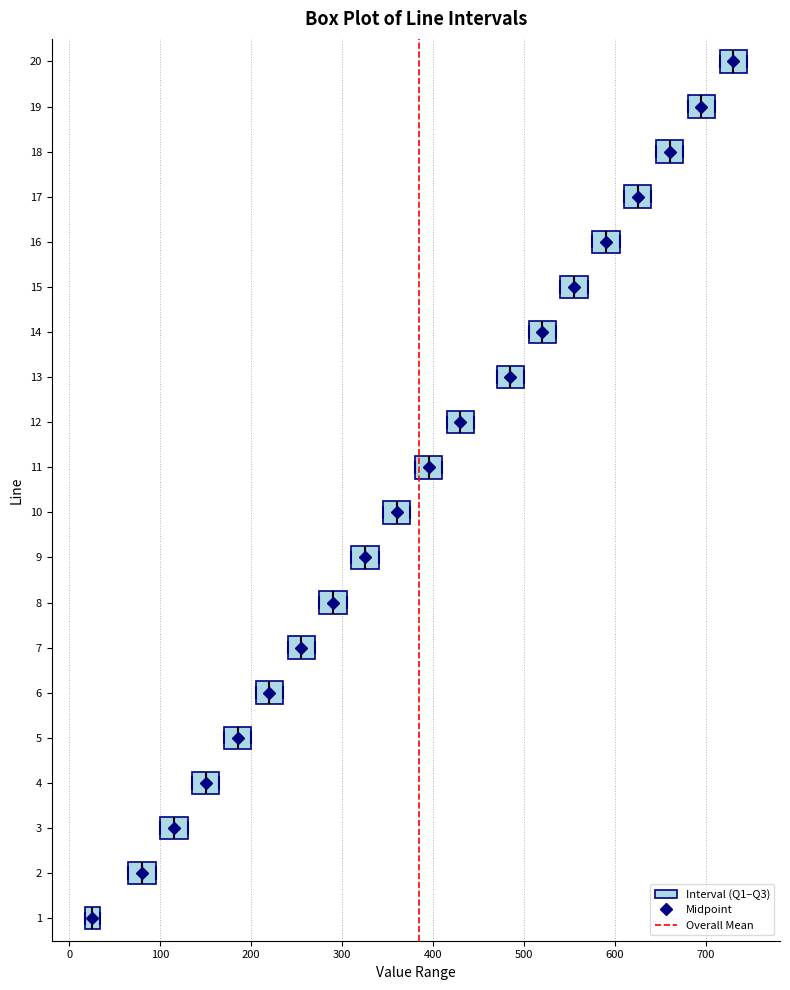

Which box's median line is the furthest to the left?

1